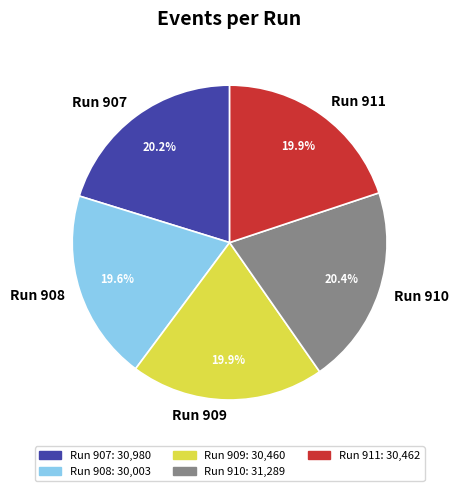

To the nearest percent, what is the average slice percentage?

20%